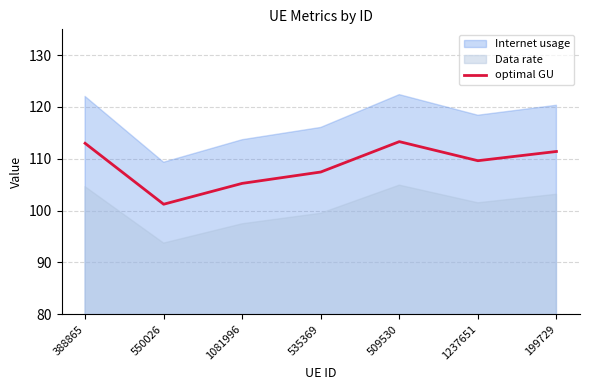

How many interior local valleys (lower than both neighbors) does the data have?

2